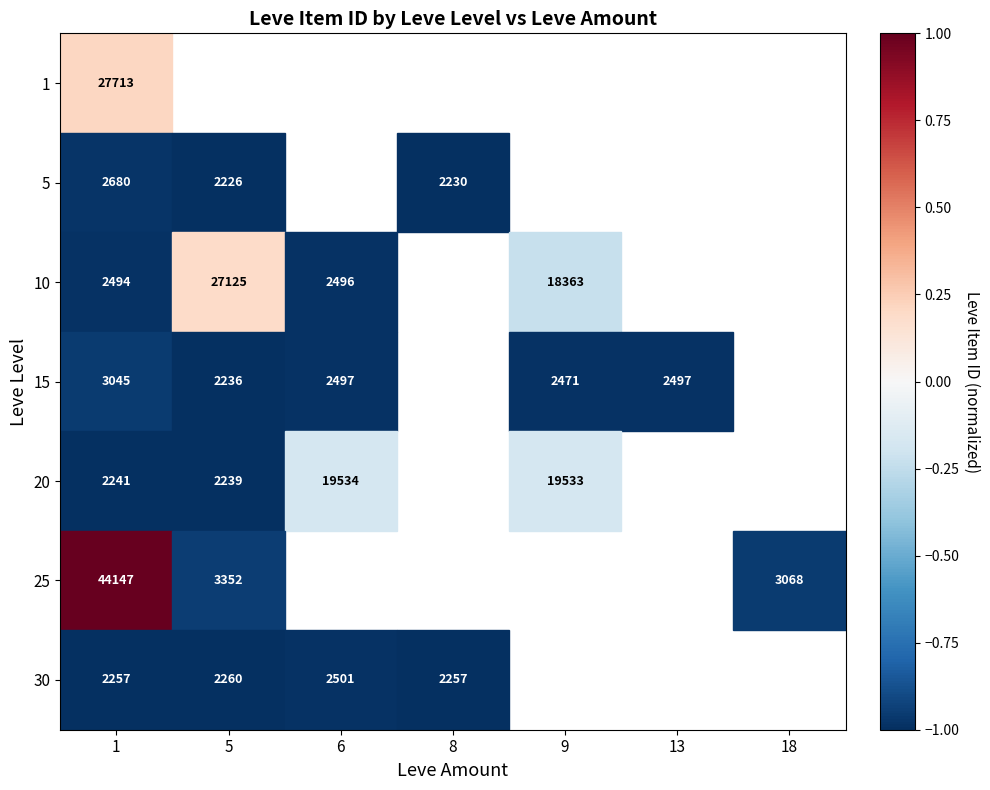

At which category is the sum across all series the highest?

1